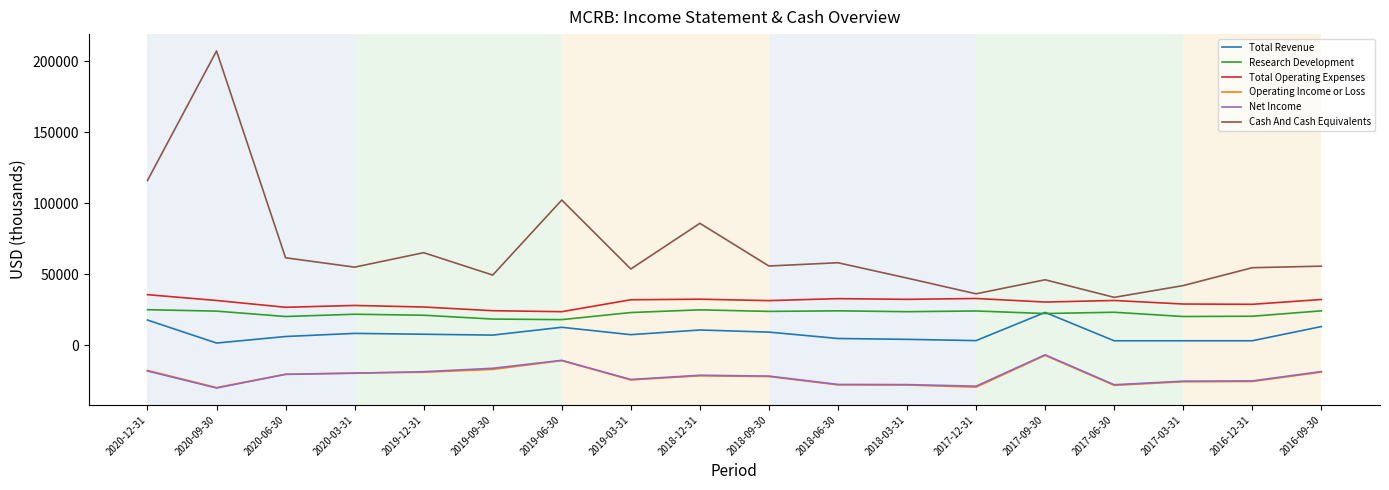

The value of Total Operating Expenses at 2018-06-30 is 52979. True or false?

False